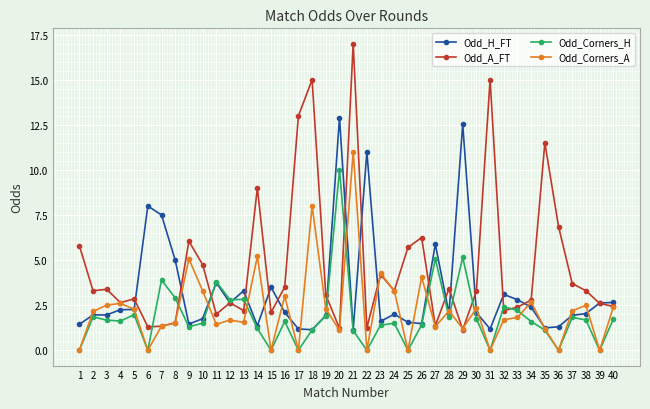

List the series in order of their peak value, lowest first.

Odd_Corners_H, Odd_Corners_A, Odd_H_FT, Odd_A_FT